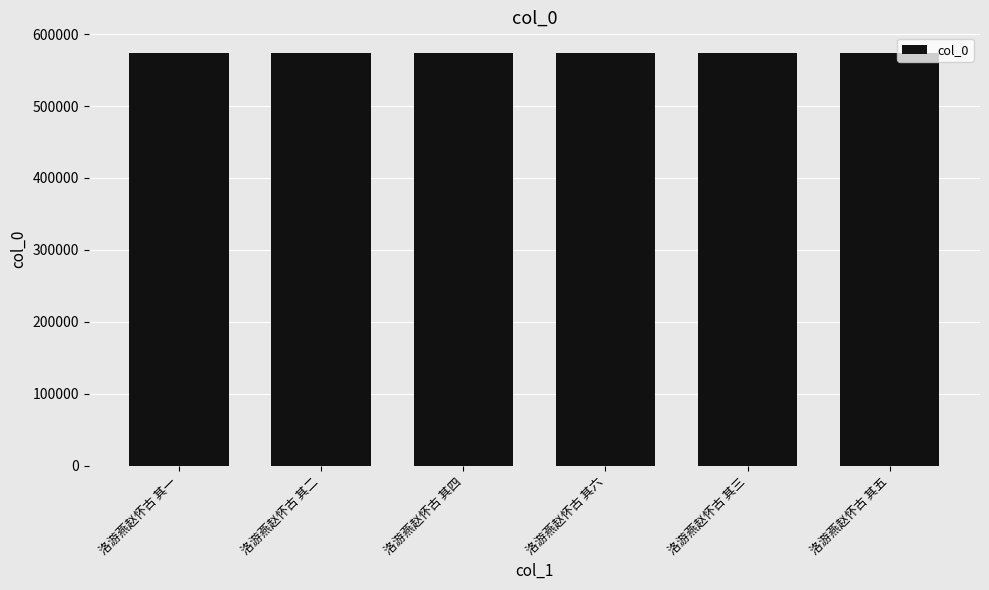

True or false: the data shows 573704 at 洛游燕赵怀古 其一.

True